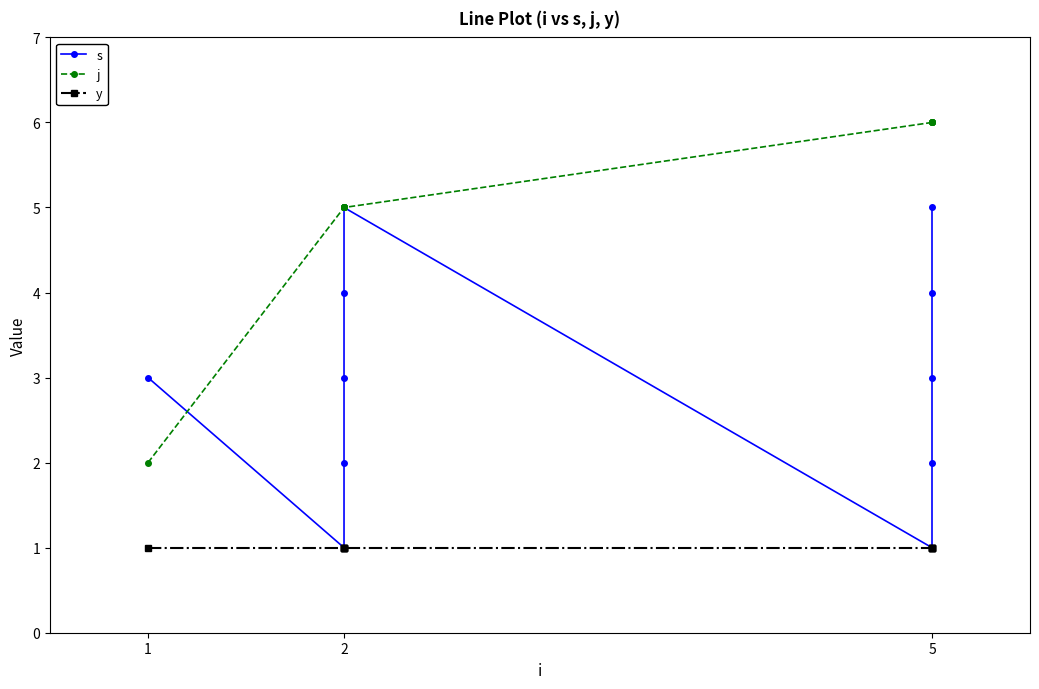

Which has a higher value, 2 or 2?

2